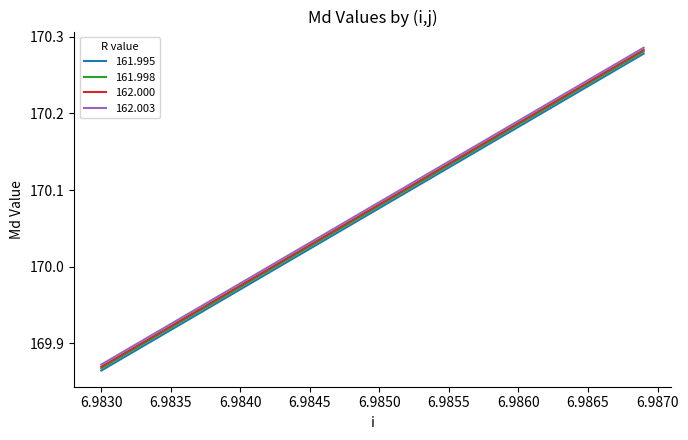

True or false: 161.995 has more than 2 points higher than both neighbors.

False